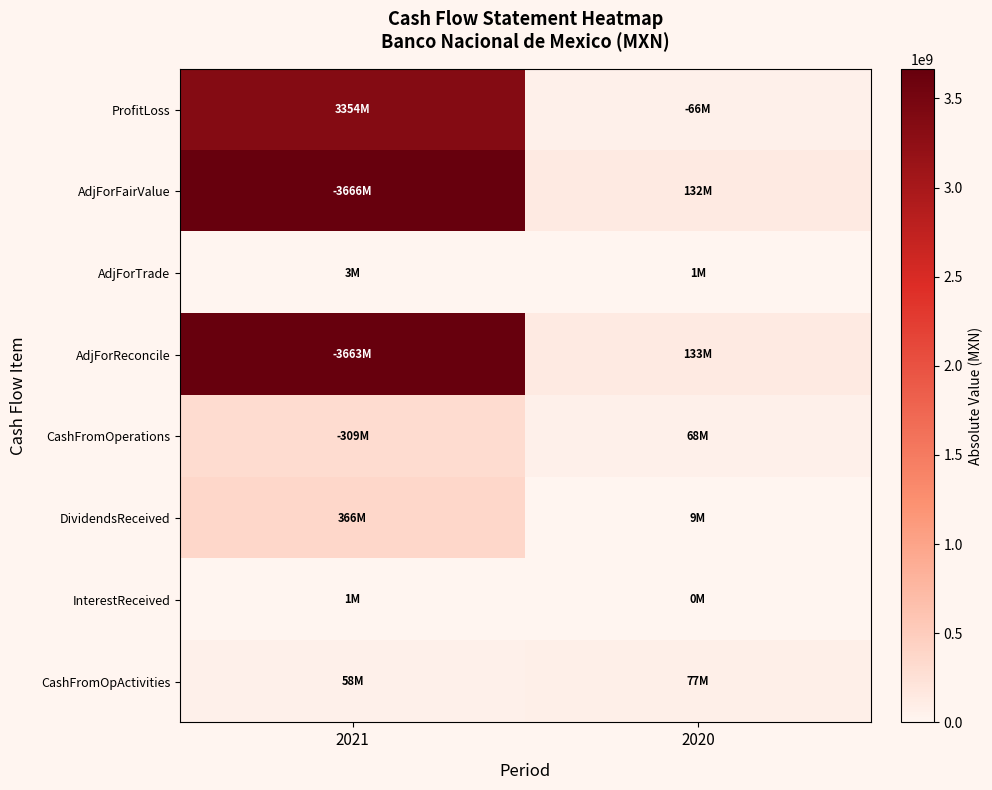

Which series has the largest range (max minus min)?

AdjForFairValue